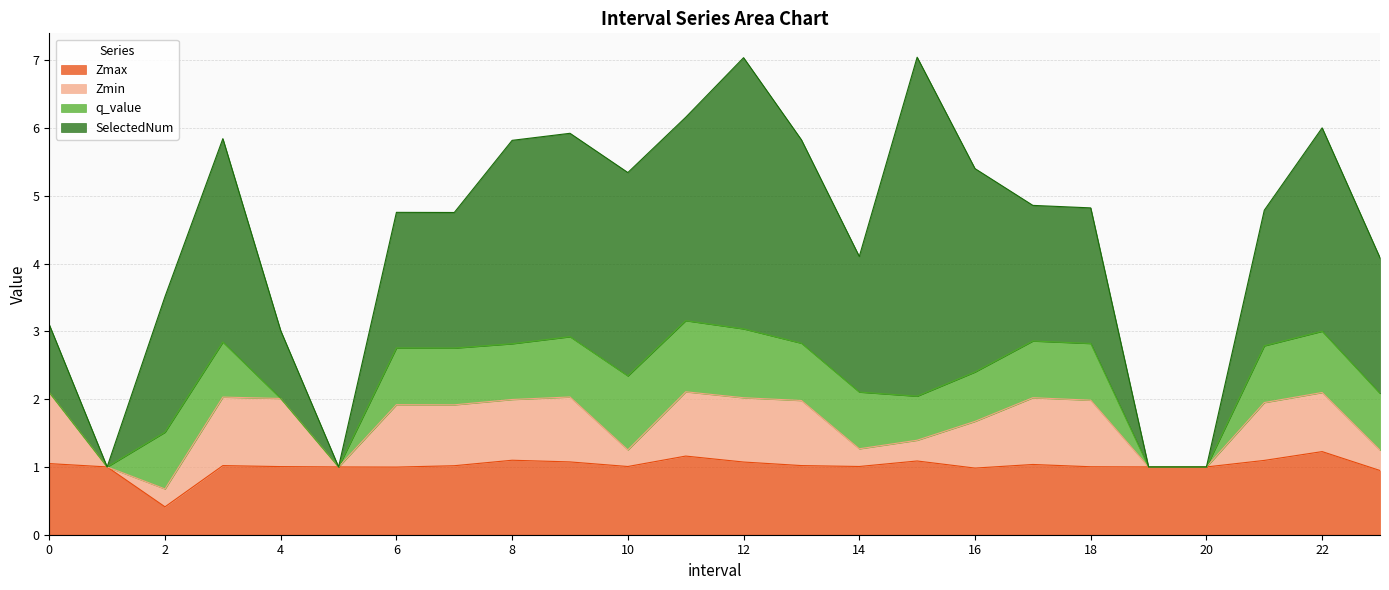

Reading left to right, list all the values displayed in this chart.

Zmax: 1.0	1.0	0.4	1.0	1.0	1.0	1.0	1.0	1.1	1.1	1.0	1.2	1.1	1.0	1.0	1.1	1.0	1.0	1.0	1.0	1.0	1.1	1.2	0.9
Zmin: 1.0	0.0	0.3	1.0	1.0	0.0	0.9	0.9	0.9	1.0	0.2	0.9	0.9	1.0	0.3	0.3	0.7	1.0	1.0	0.0	0.0	0.9	0.9	0.3
q_value: -0.0	0.0	0.8	0.8	-0.0	0.0	0.8	0.8	0.8	0.9	1.1	1.0	1.0	0.8	0.8	0.7	0.7	0.8	0.8	0.0	0.0	0.8	0.9	0.8
SelectedNum: 1.0	0.0	2.0	3.0	1.0	0.0	2.0	2.0	3.0	3.0	3.0	3.0	4.0	3.0	2.0	5.0	3.0	2.0	2.0	0.0	0.0	2.0	3.0	2.0